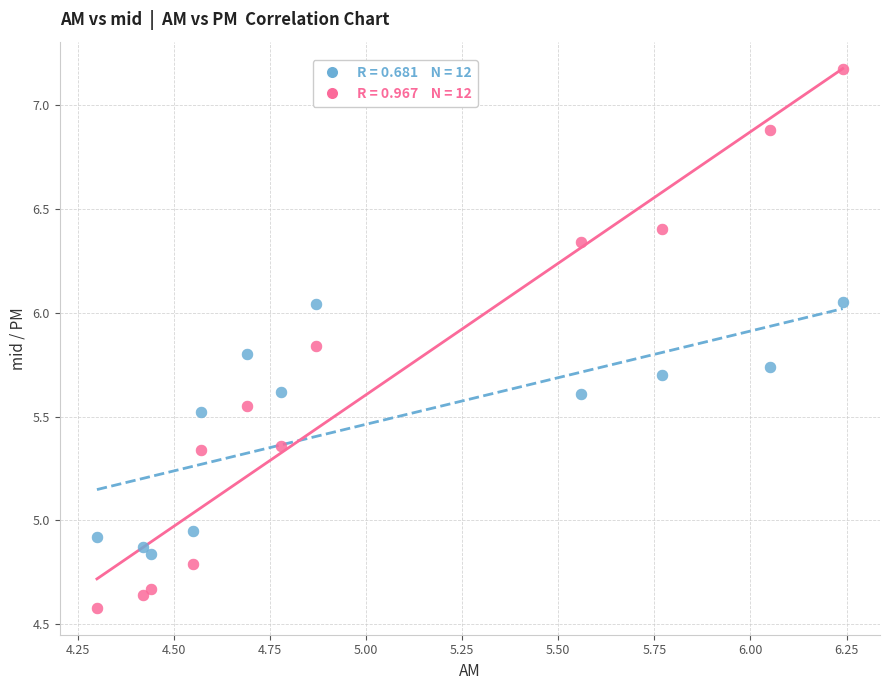

Across all data points, what is the range of Y values (max minus min)?

2.6